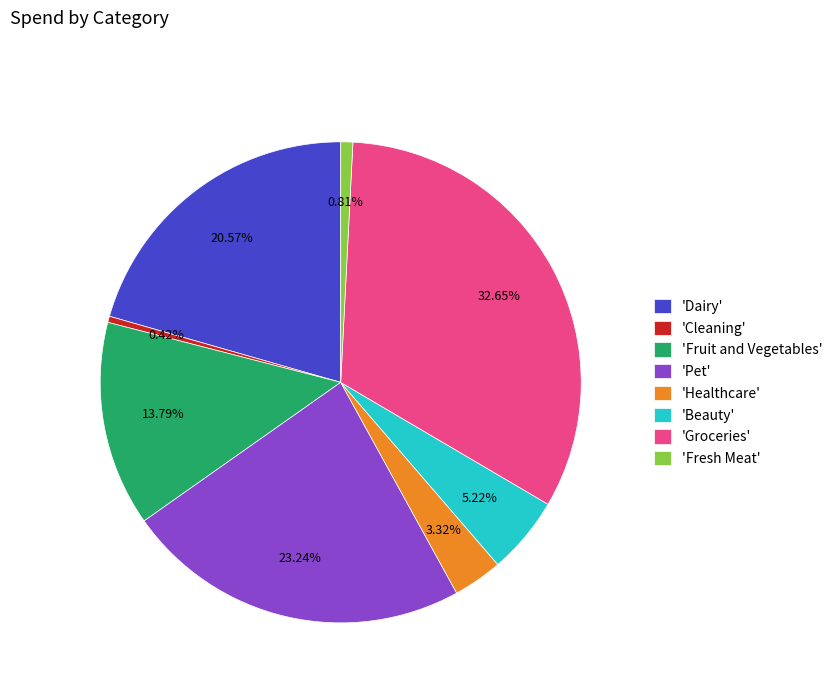

What is the ratio of the value at 'Fruit and Vegetables' to the value at 'Groceries'?

0.4